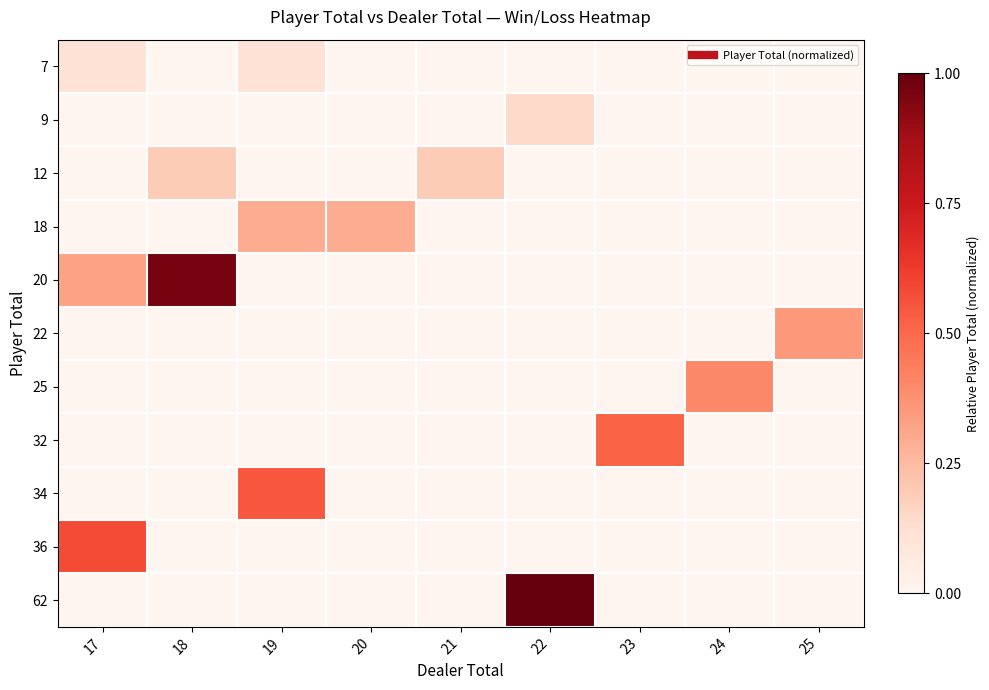

Count the number of data series in this chart.

11